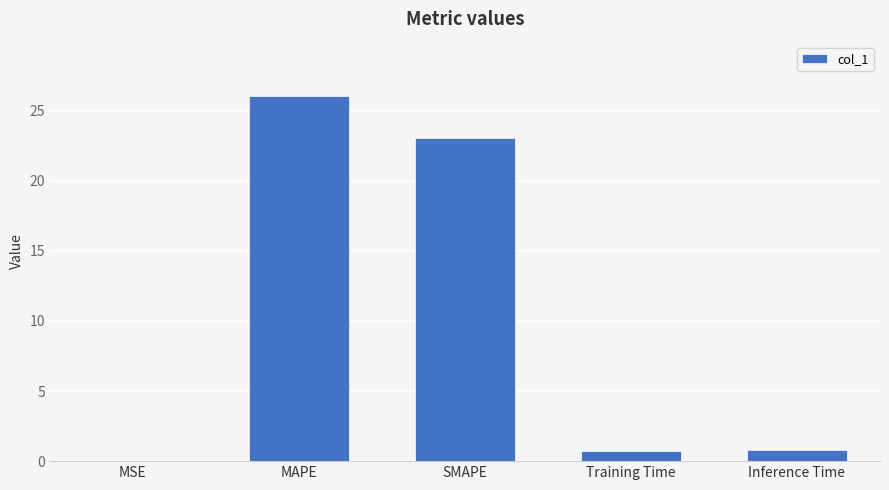

Is it true that the value at Inference Time is 0.8?

True